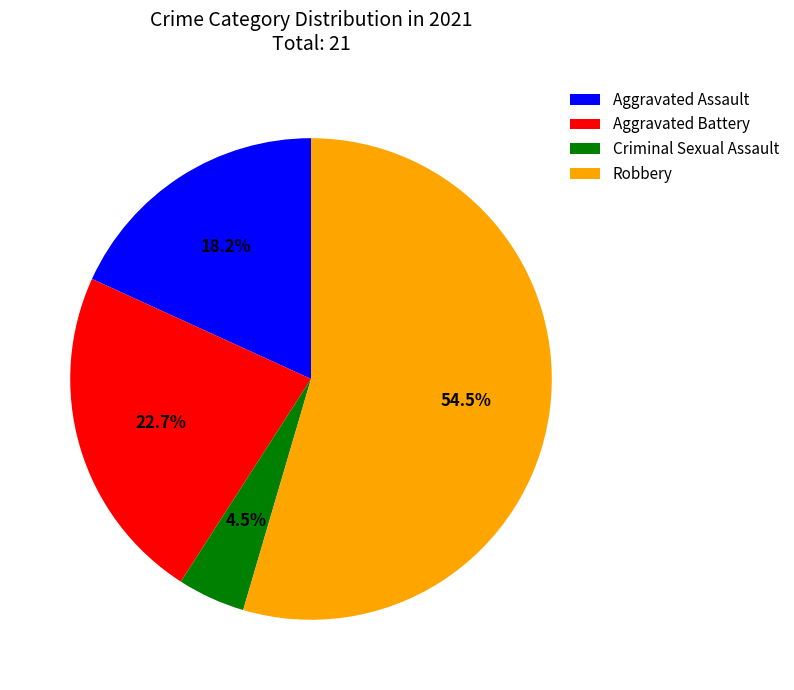

Between Robbery and Aggravated Assault, which is larger?

Robbery